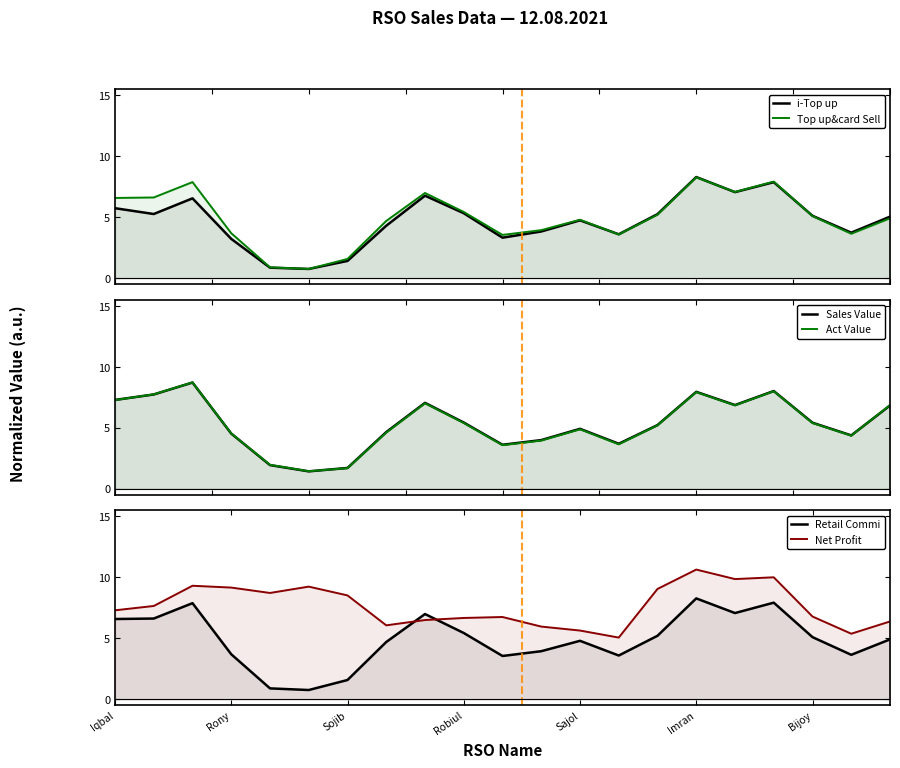

What is the difference between the maximum and second lowest values in the Top up&card Sell series?

7.4